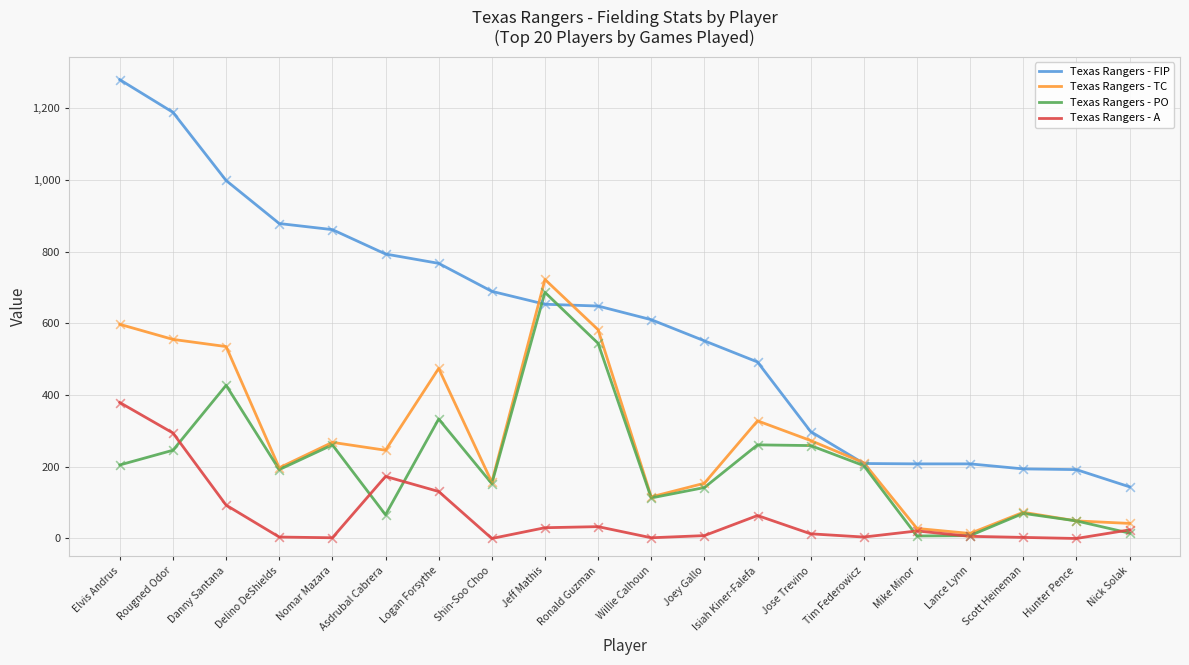

Which series has the largest total across all categories?

Texas Rangers - FIP